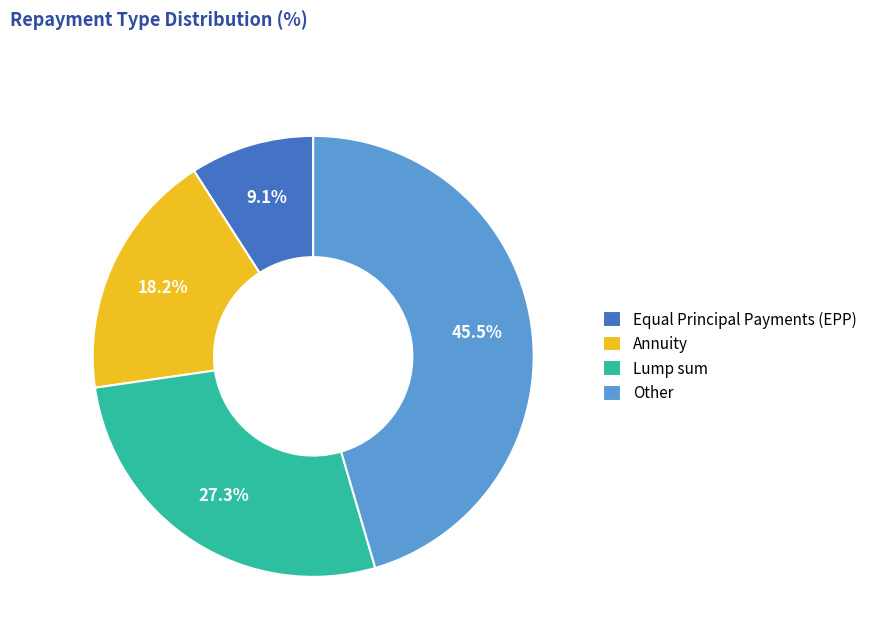

True or false: Other accounts for 31% of the total.

False